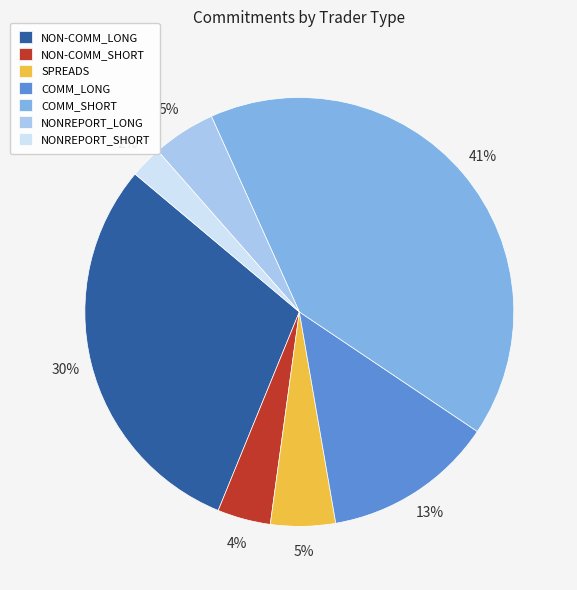

Is it true that NON-COMM_LONG is 30% of the pie?

True